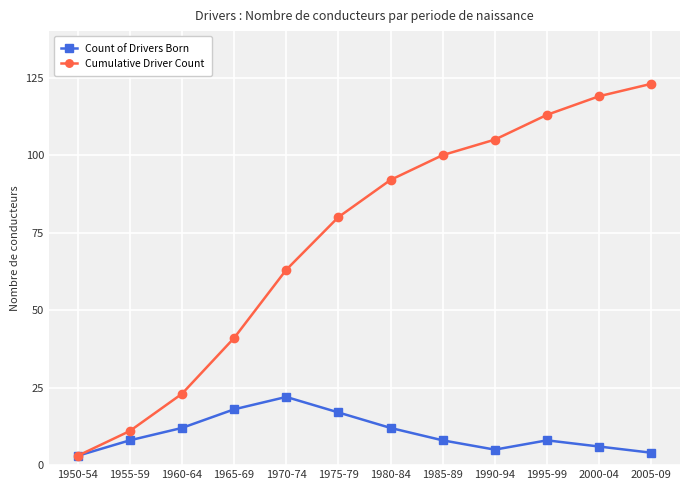

The value of Count of Drivers Born at 1965-69 is 18. True or false?

True